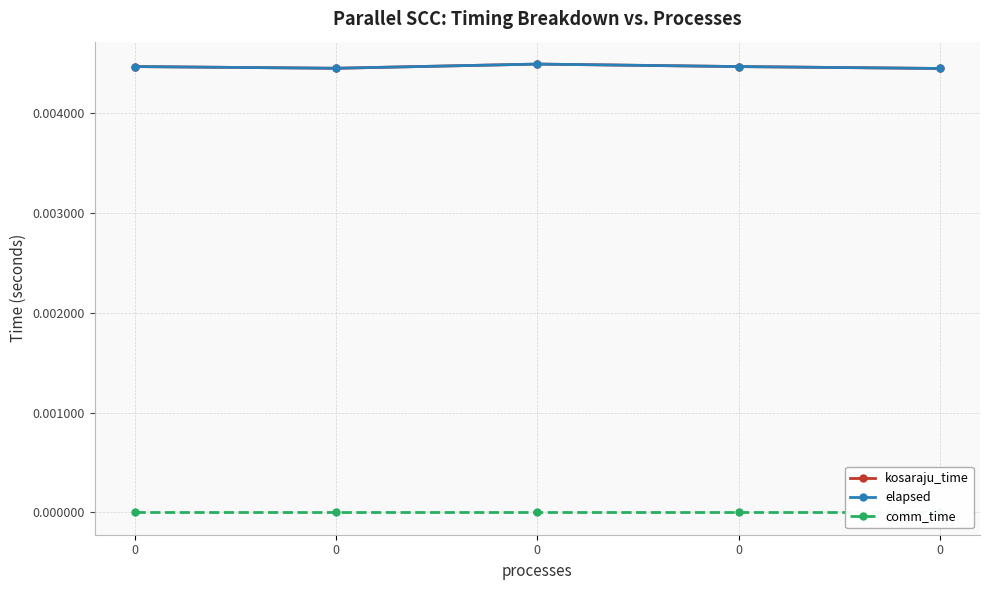

True or false: elapsed has a value of 0.0 at 0.

True